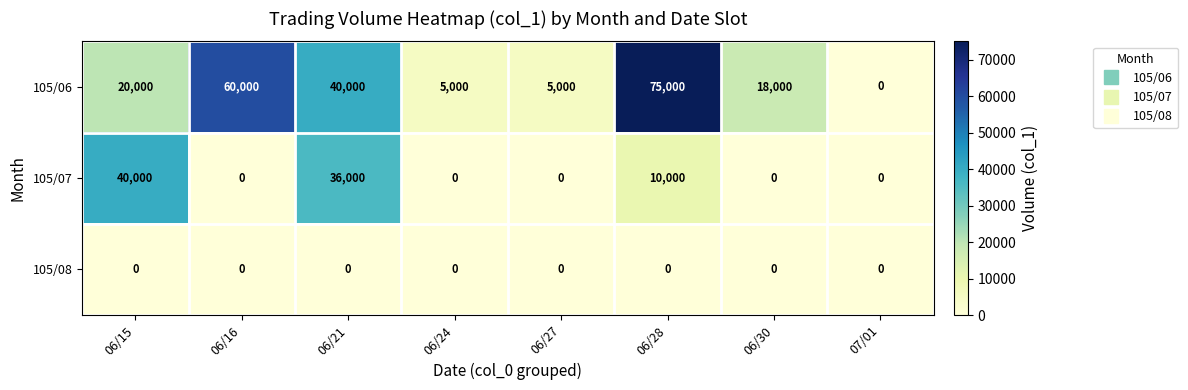

List the series in order of their overall mean, lowest first.

105/08, 105/07, 105/06